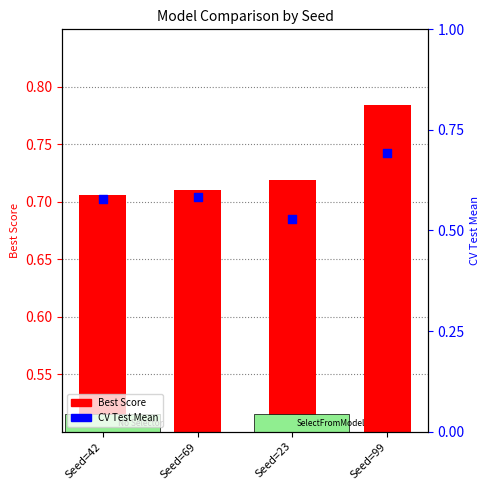

Which series contains the highest Y value?

Best Score